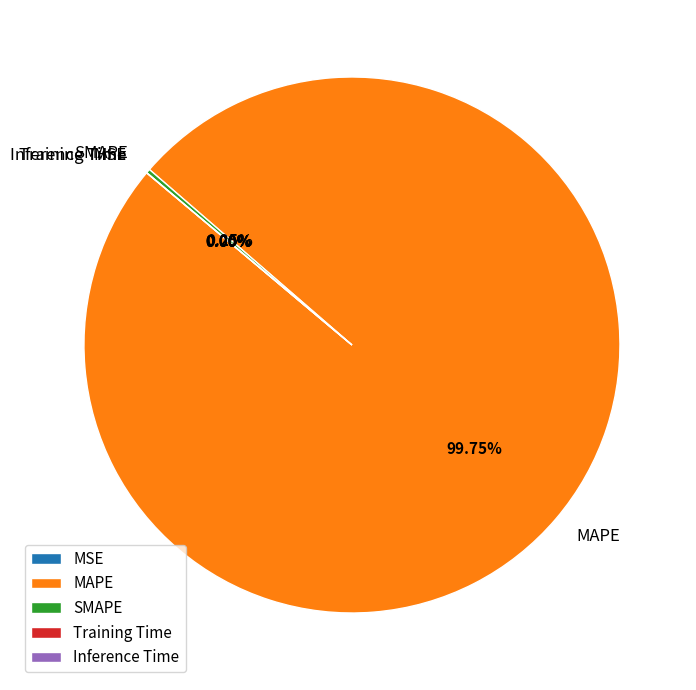

Does any single category account for the majority?

Yes